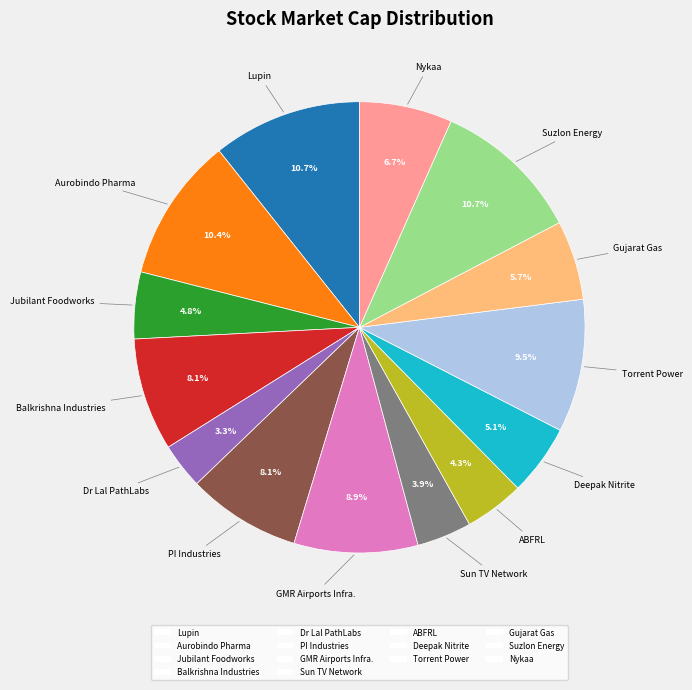

To the nearest percent, what is the difference between the Balkrishna Industries and GMR Airports Infra. slice percentages?

1%